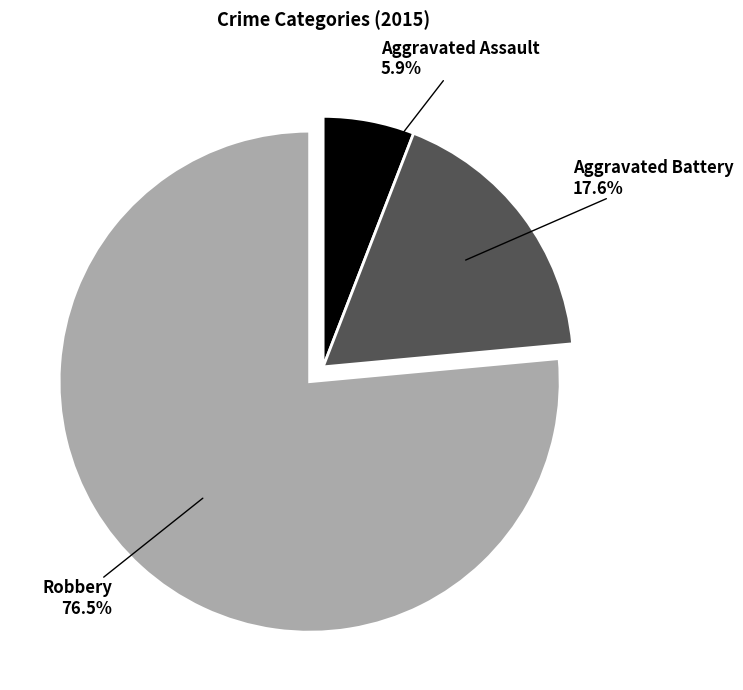

What percentage is the Aggravated Battery slice, to the nearest percent?

18%